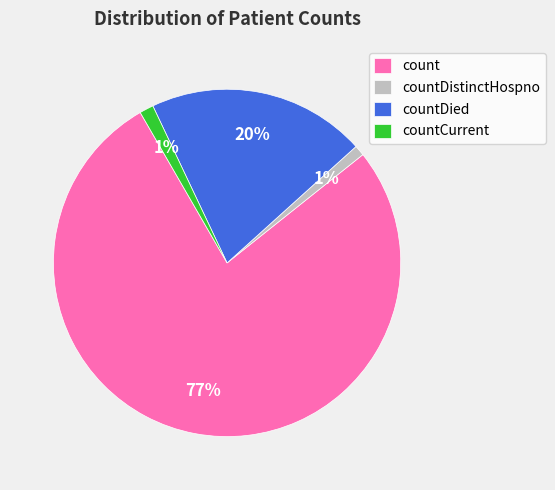

True or false: countDistinctHospno accounts for 11% of the total.

False